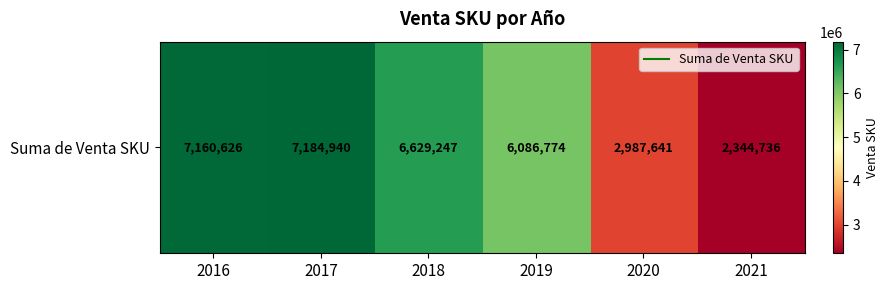

Reading left to right, transcribe all the data shown in this chart.

2016=7160626	2017=7184940	2018=6629247	2019=6086774	2020=2987641	2021=2344736